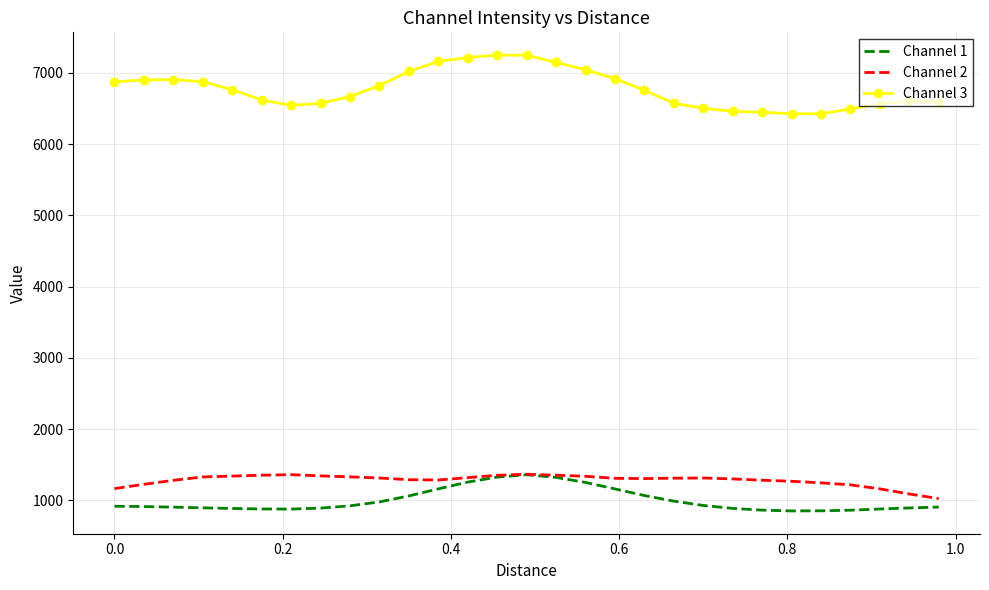

How many series are shown in this chart?

3